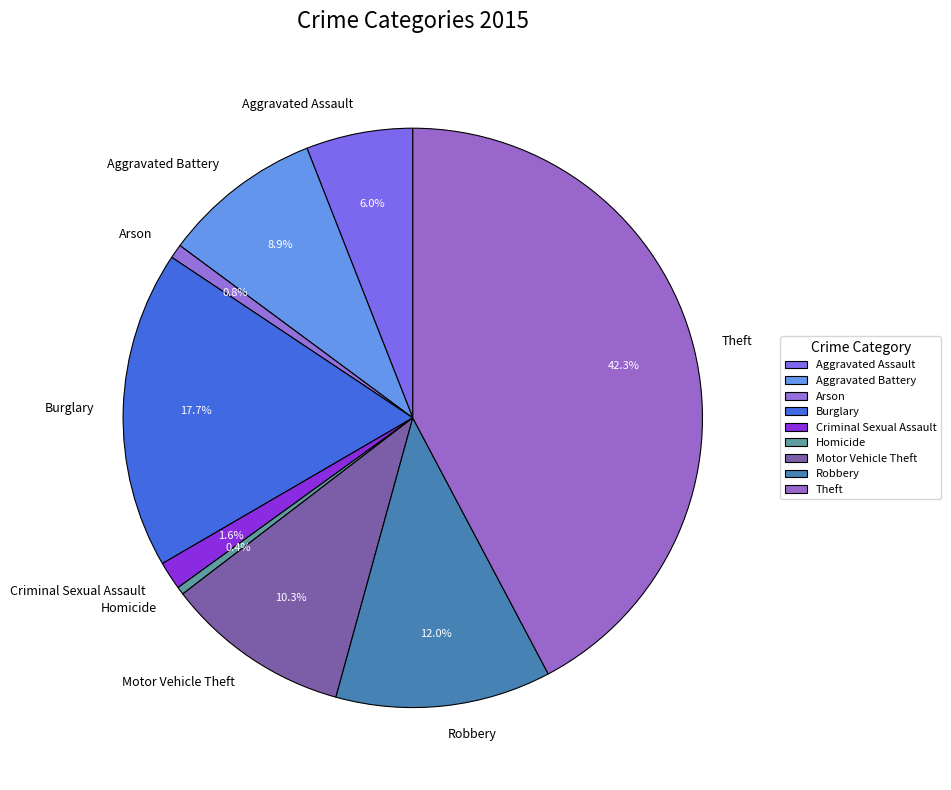

How many segments does this pie chart have?

9